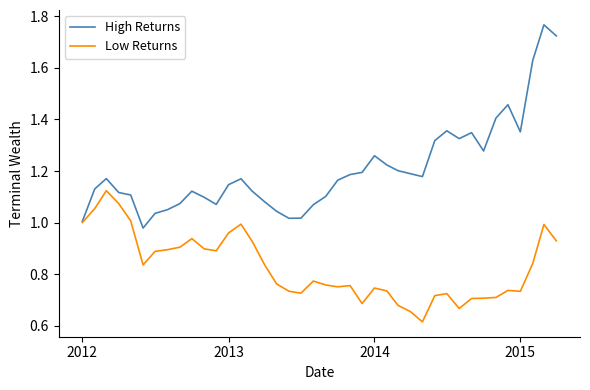

Does the chart display data point markers on the line(s)?

No